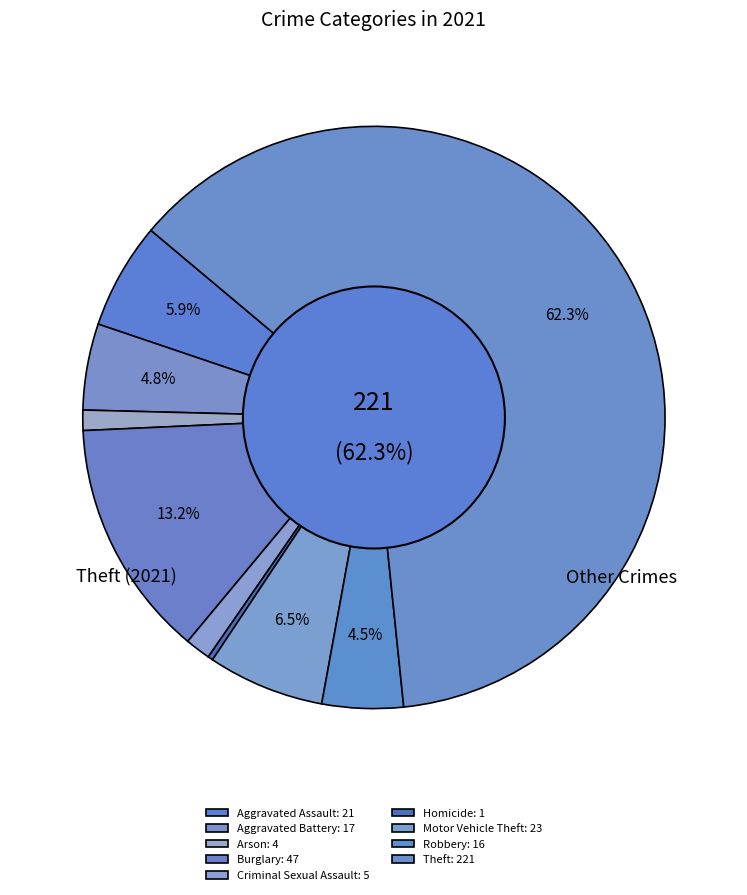

Do Robbery and Criminal Sexual Assault together represent more than half of the pie?

No